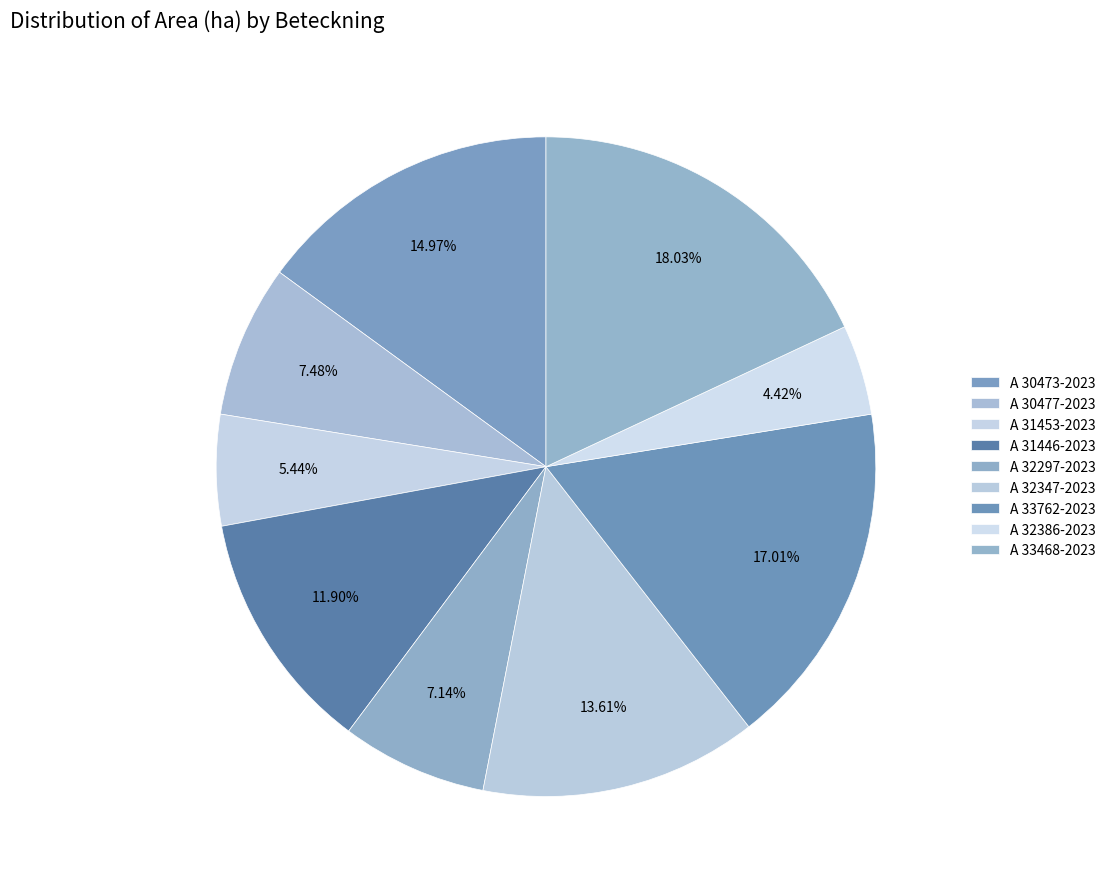

Which has a higher value, A 30477-2023 or A 32297-2023?

A 30477-2023